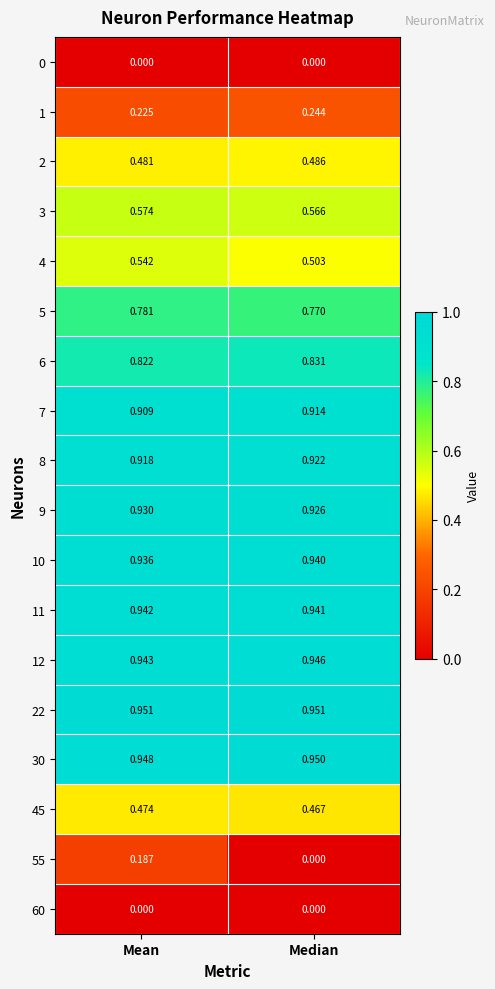

Which series has the widest spread of values?

55